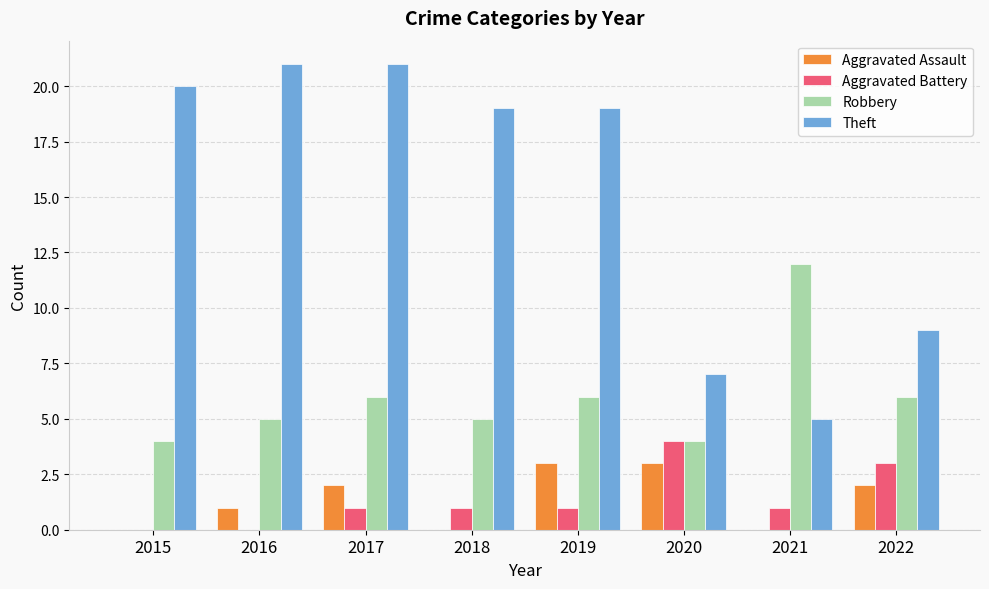

Which series changed the most between 2021 and 2022?

Robbery